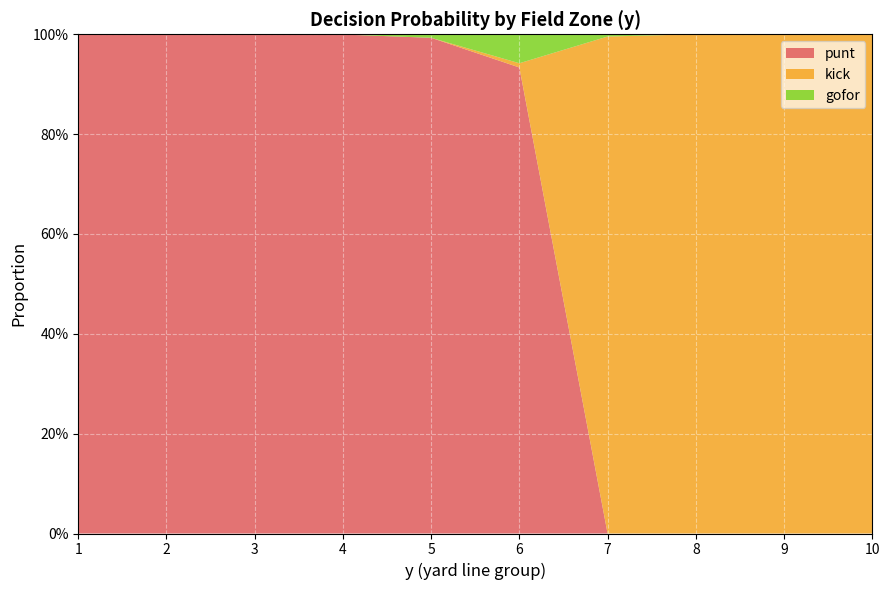

Reading right to left, extract all data points from this chart.

punt: 10=0.0	9=0.0	8=0.0	7=0.0	6=0.9	5=1.0	4=1.0	3=1.0	2=1.0	1=1.0
kick: 10=1.0	9=1.0	8=1.0	7=1.0	6=0.0	5=0.0	4=0.0	3=0.0	2=0.0	1=0.0
gofor: 10=0.0	9=0.0	8=0.0	7=0.0	6=0.1	5=0.0	4=0.0	3=0.0	2=0.0	1=0.0